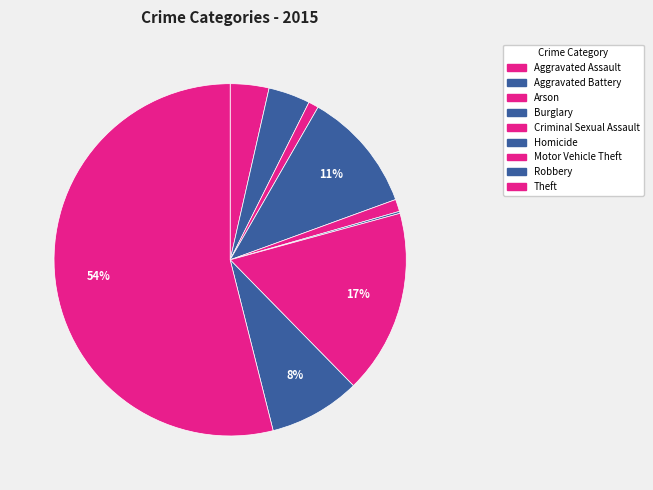

Do Homicide and Motor Vehicle Theft together represent more than half of the pie?

No